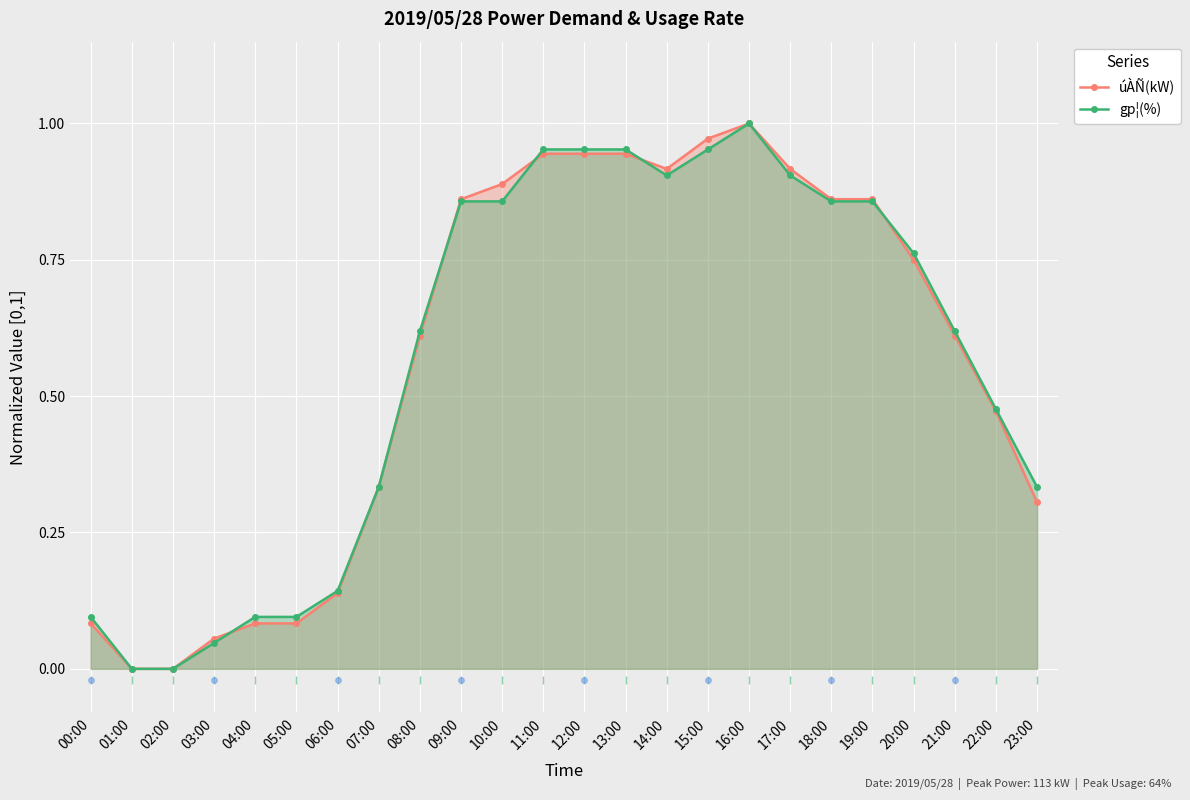

Which series changed the most between 00:00 and 09:00?

úÀÑ(kW)